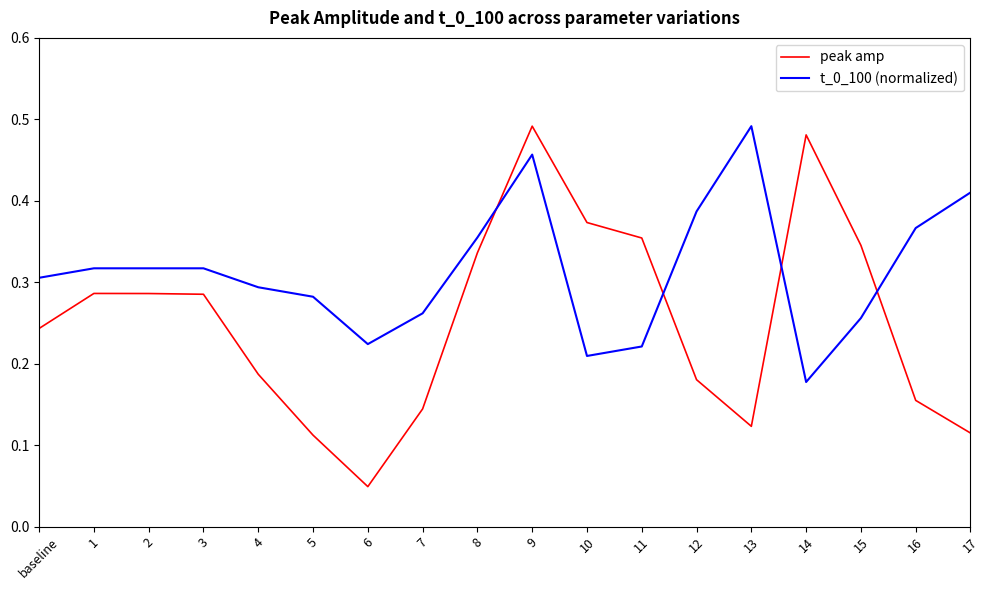

Count the peak amp values in the range 0 to 1.

18